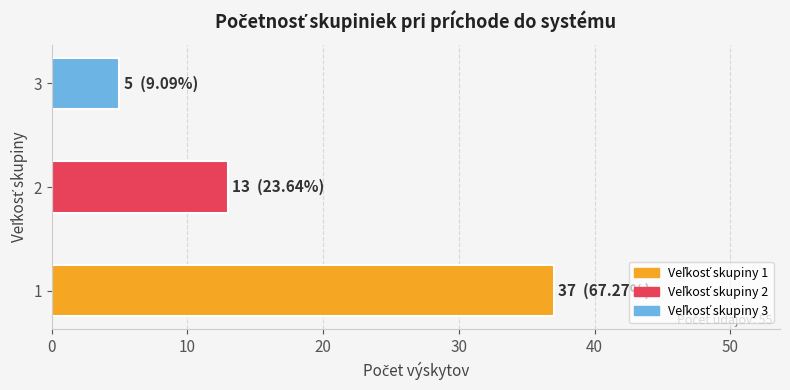

The value at 3 is 2. True or false?

False